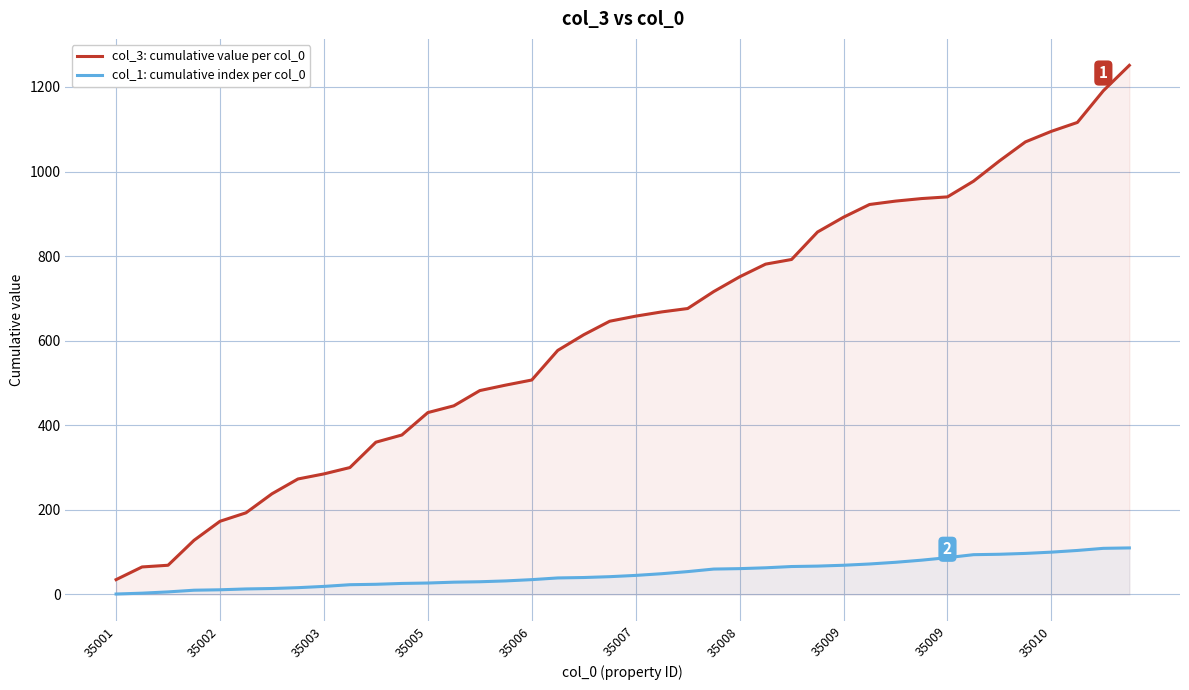

Count the number of categories in the chart.

40